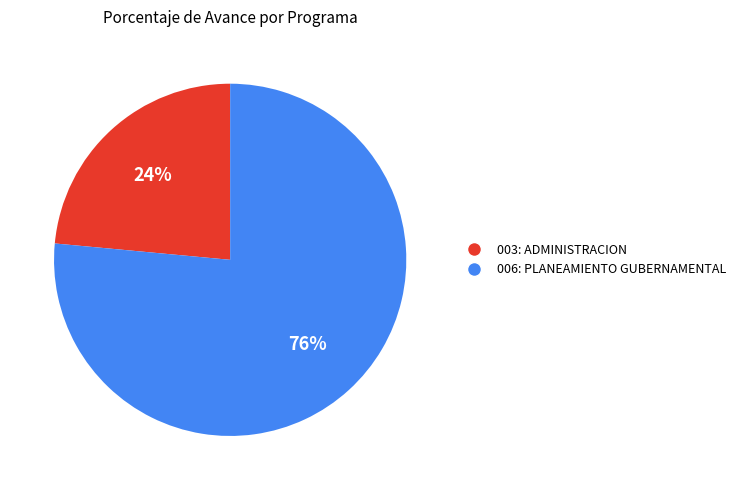

To the nearest percent, what is the average slice percentage?

50%